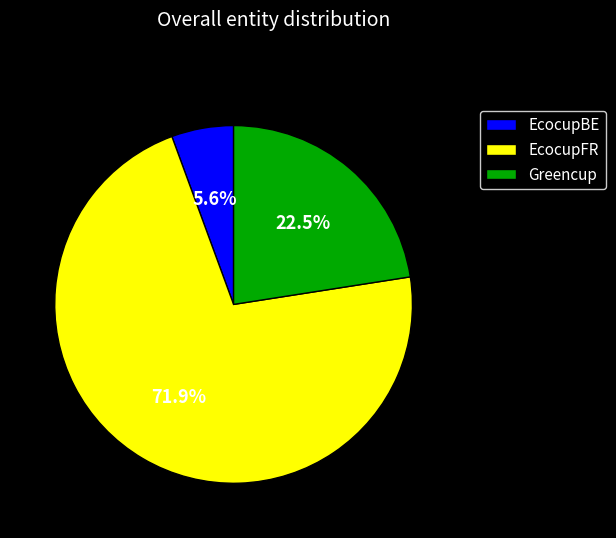

Which category has the smallest portion of the pie?

EcocupBE